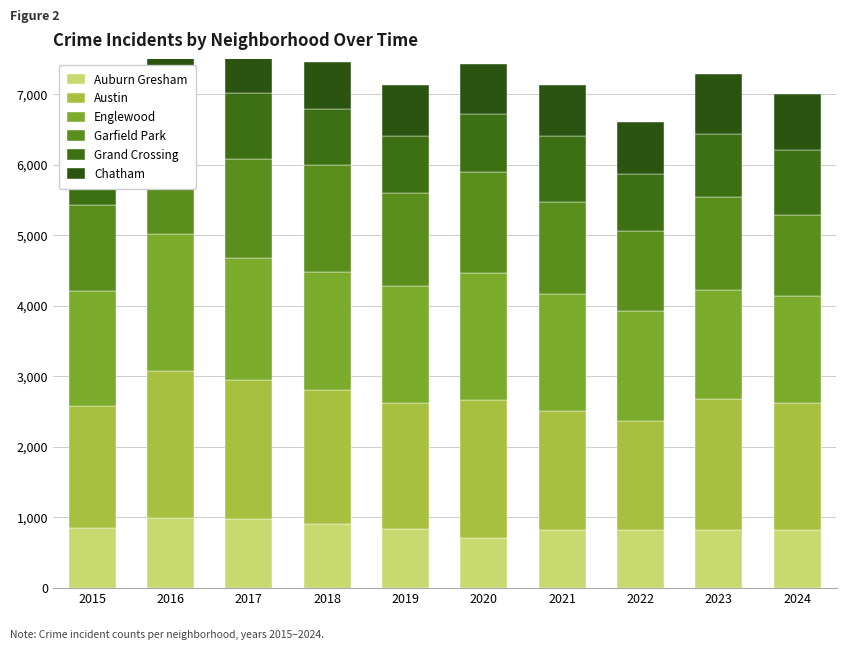

Which category has the highest value in the Chatham series?

2023